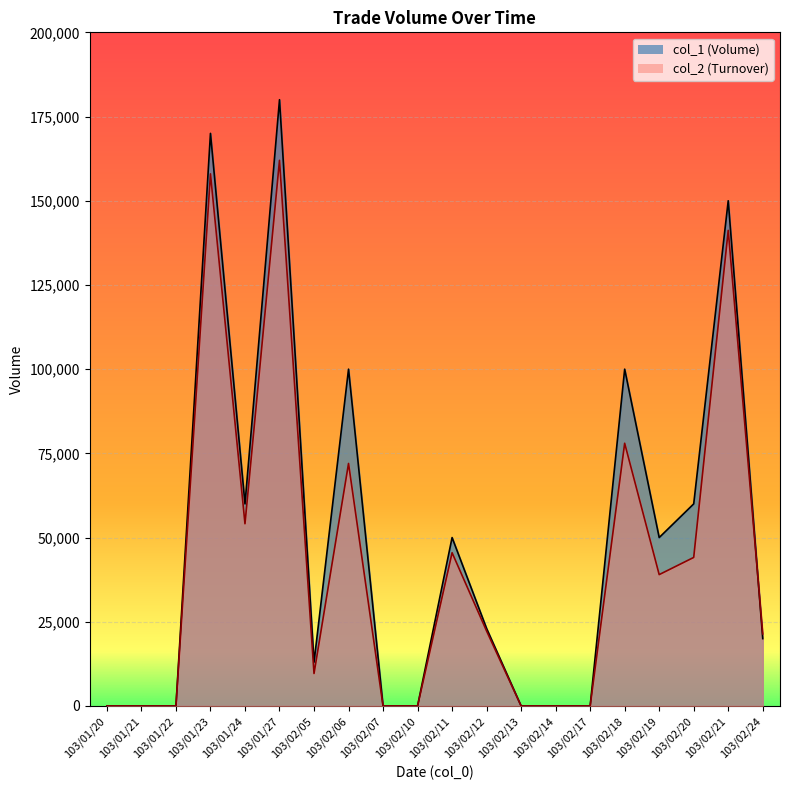

Where do col_2 and col_1 first cross each other?

103/02/21 and 103/02/24